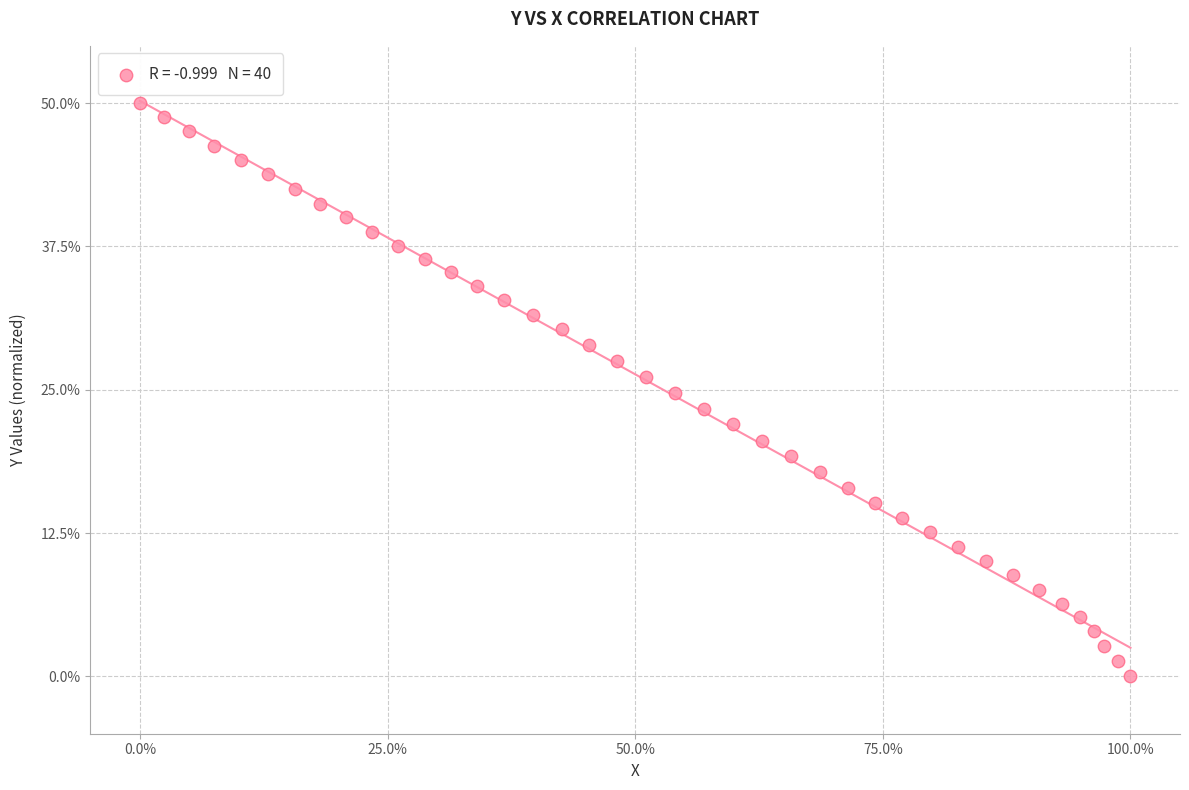

What is the range of X values (max minus min)?

1.0